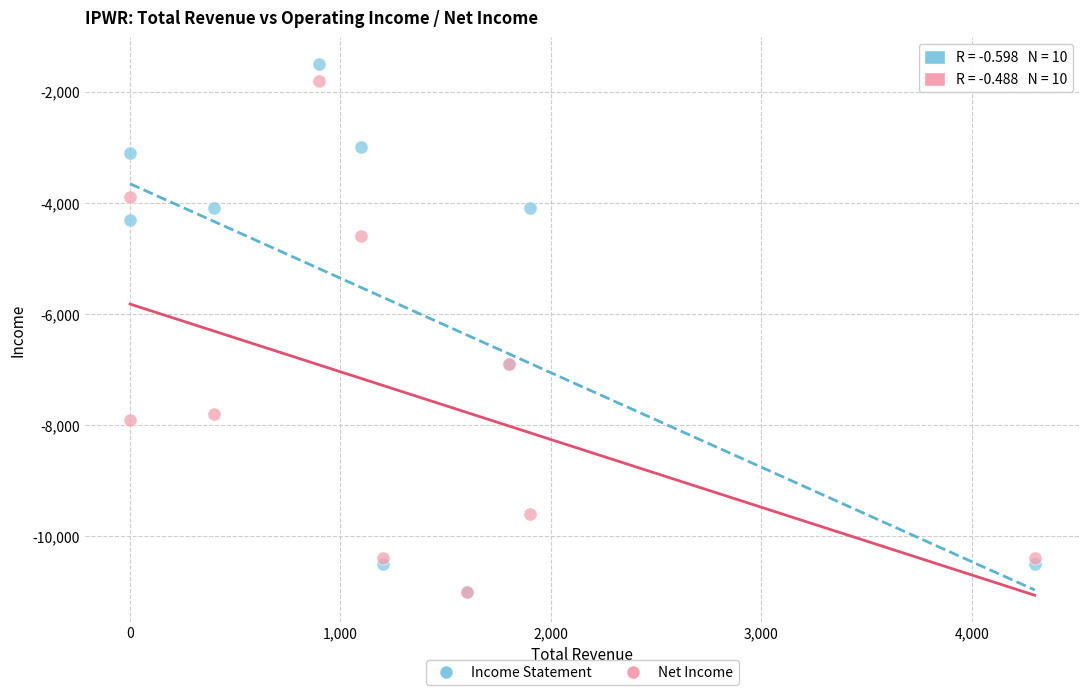

What are all the series names shown in the legend?

Income Statement, Net Income